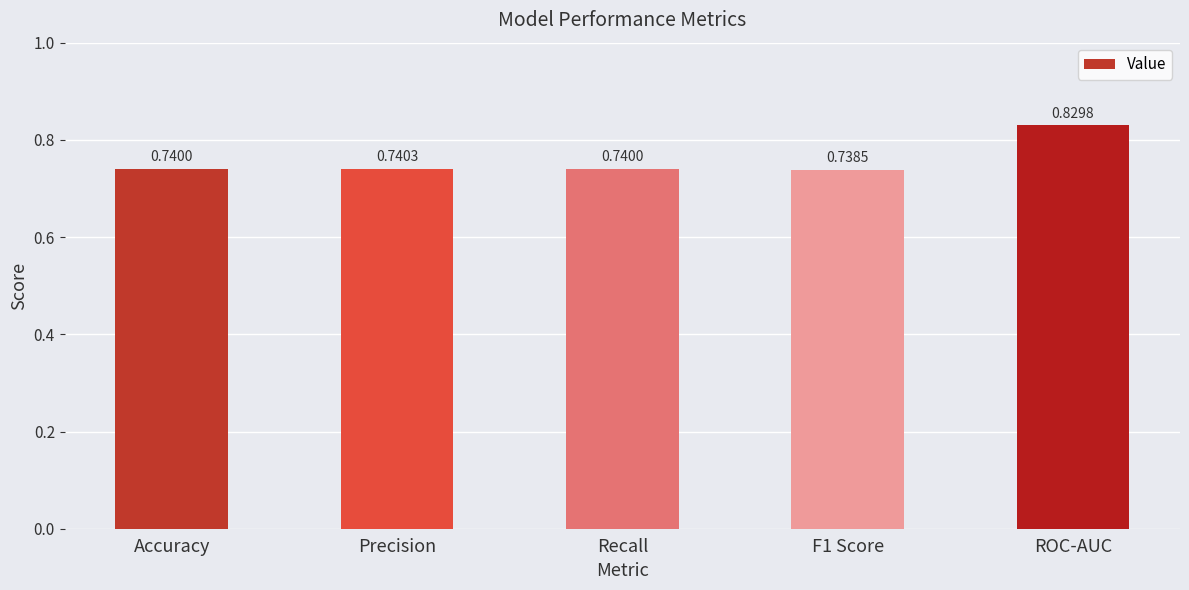

What is the sum of the values at Accuracy and F1 Score?

1.5